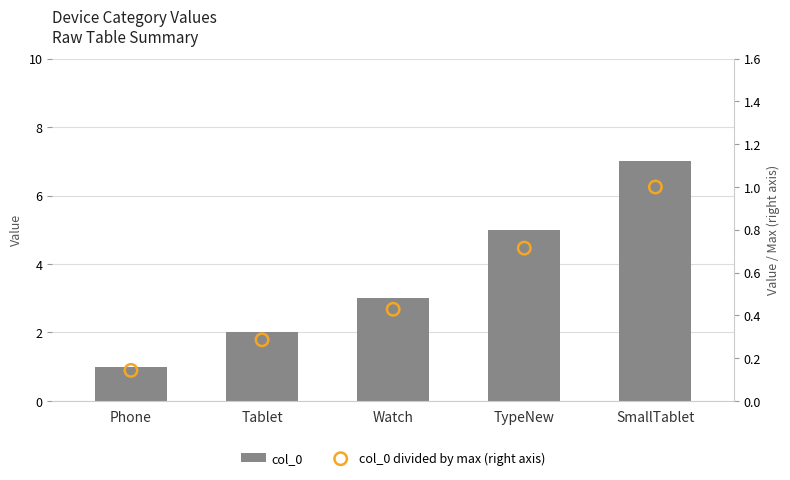

Which series has the largest Y range (max minus min)?

col_0